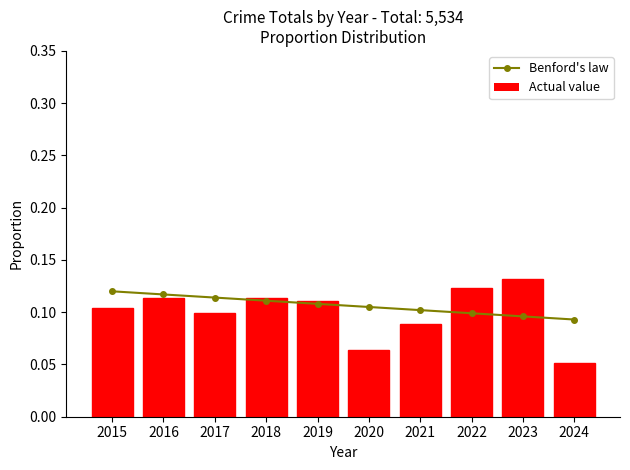

At how many categories does at least one series exceed 0?

10